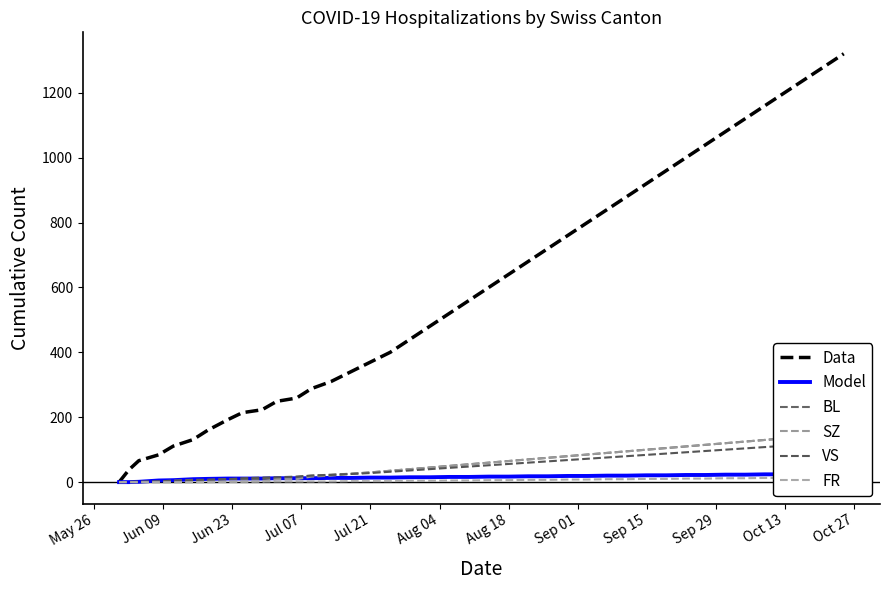

What is the highest value of the Data series?

1320